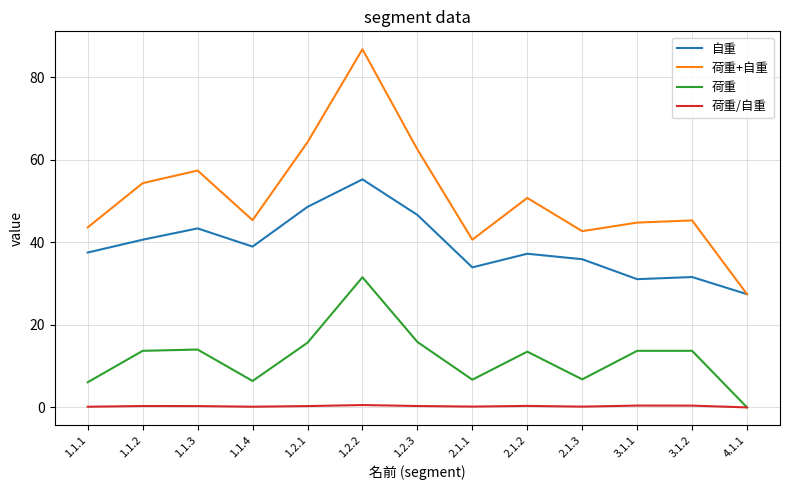

Is the value of 荷重/自重 at 1.1.1 greater than the value of 自重 at 3.1.1?

No